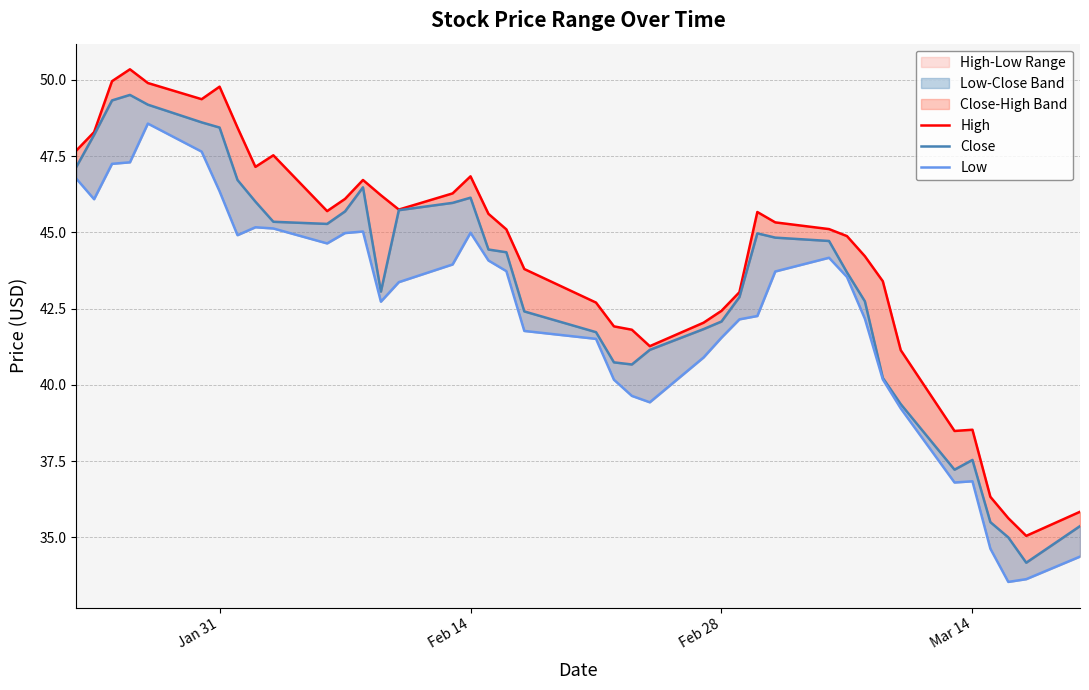

True or false: Close has a value of 20.6 at 5.

False